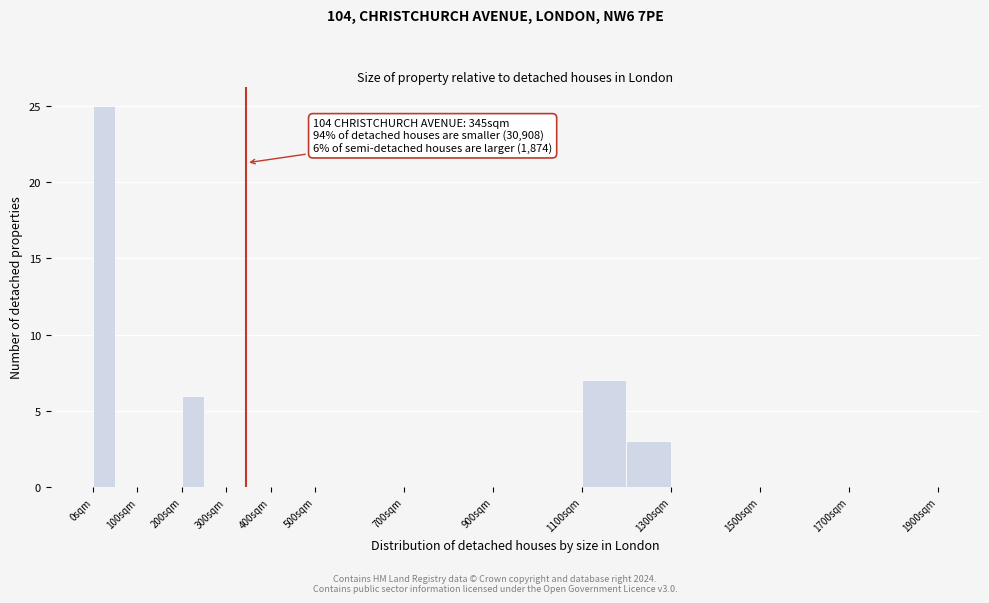

Over which range of the x-axis is the bar tallest?

0 to 50